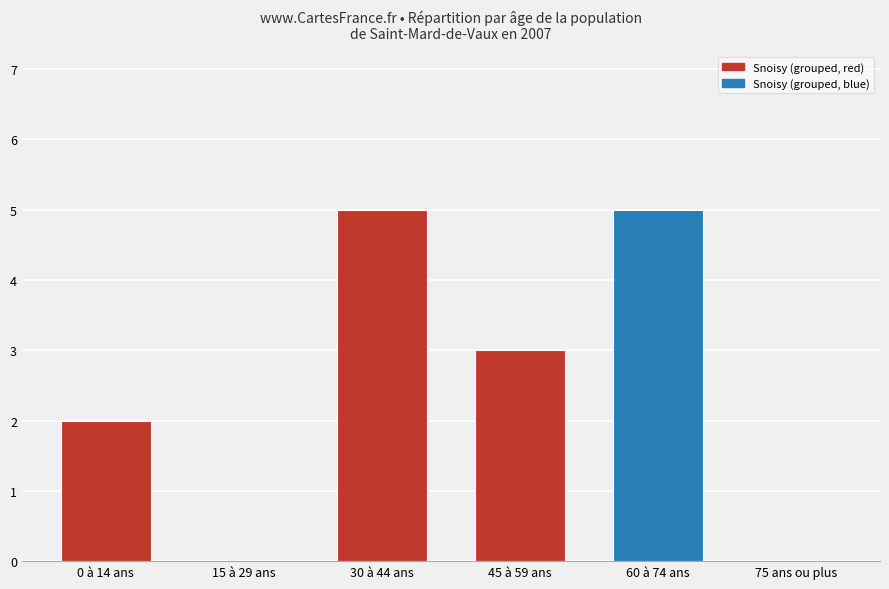

What is the change in value from 30 à 44 ans to 75 ans ou plus?

-5